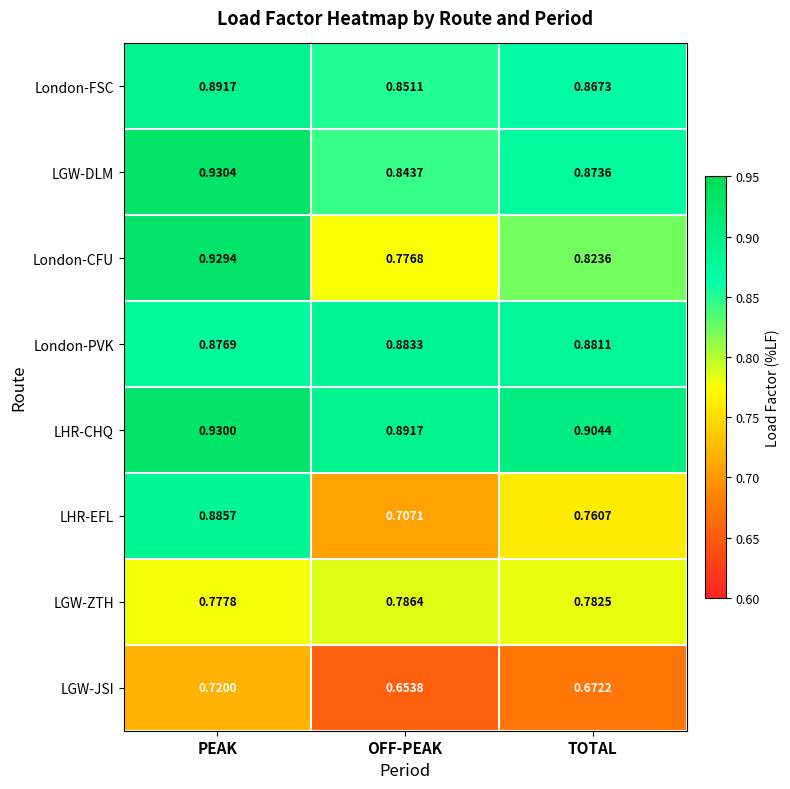

Rank the series by their maximum value, from lowest to highest.

LGW-JSI, LGW-ZTH, London-PVK, LHR-EFL, London-FSC, London-CFU, LHR-CHQ, LGW-DLM